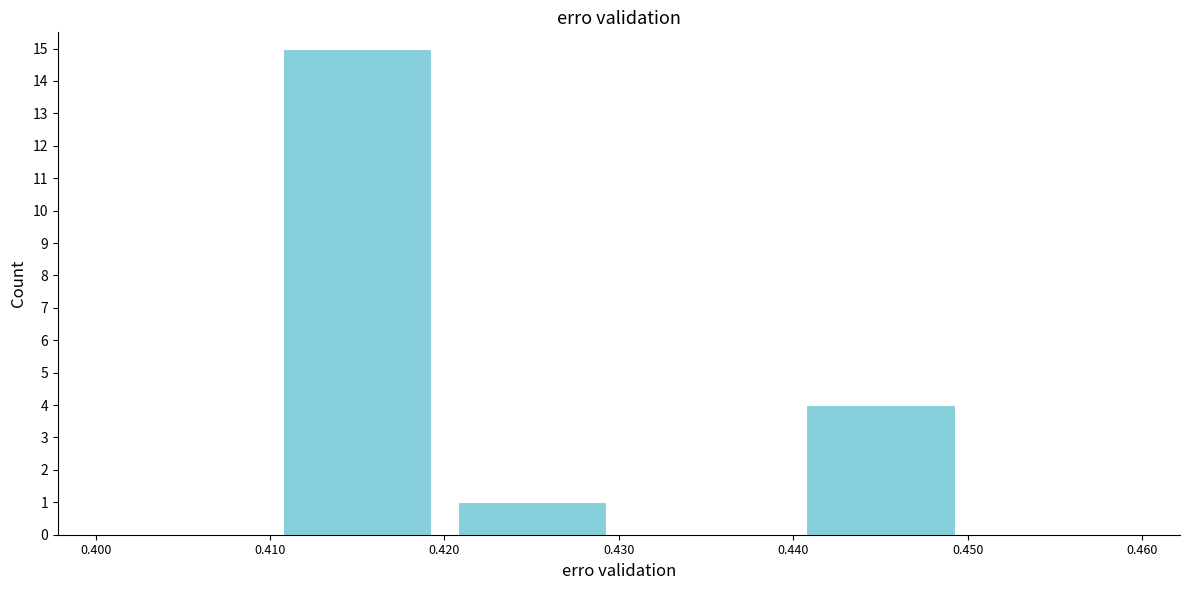

What is the height of the bar covering 0.410 to 0.420 on the x-axis? The values are not printed on the chart, so give them approximately, as read against the axis.

15